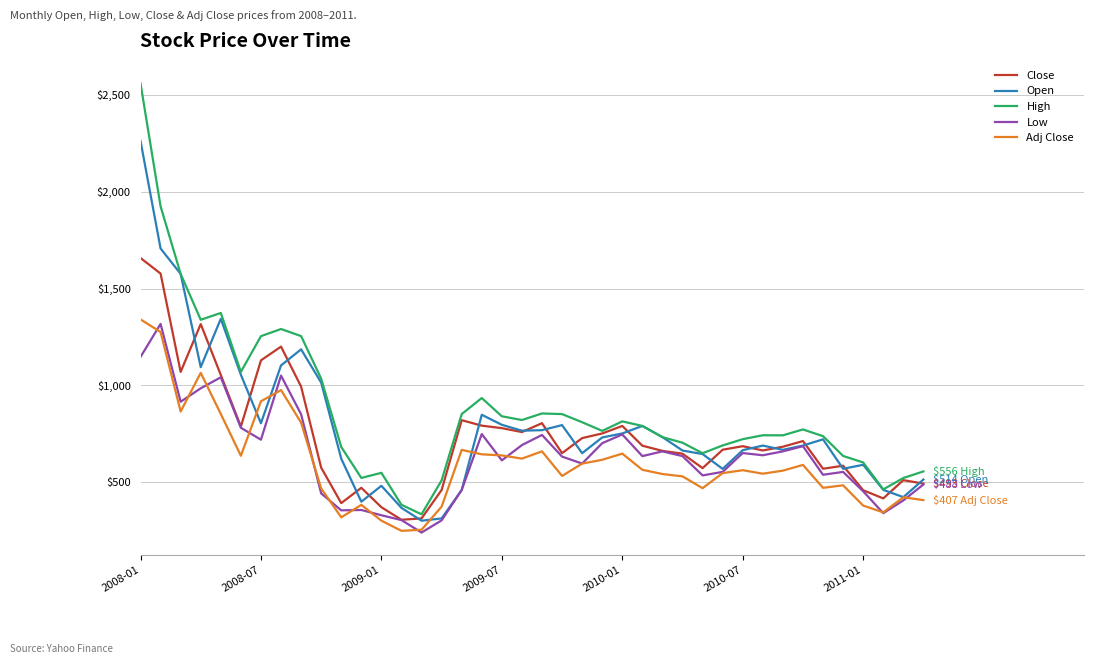

Which series has the largest range (max minus min)?

High